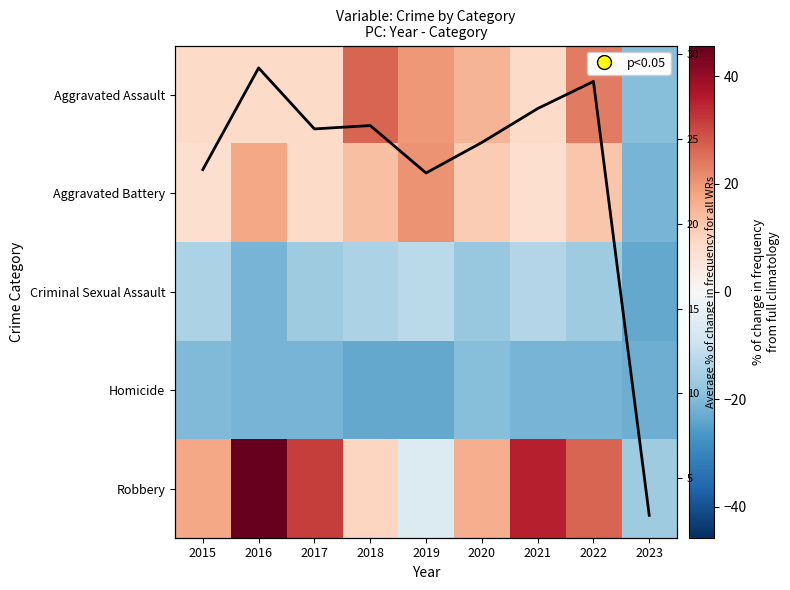

List the series in order of their peak value, highest first.

Robbery, Avg across categories, Aggravated Assault, Aggravated Battery, Criminal Sexual Assault, Homicide